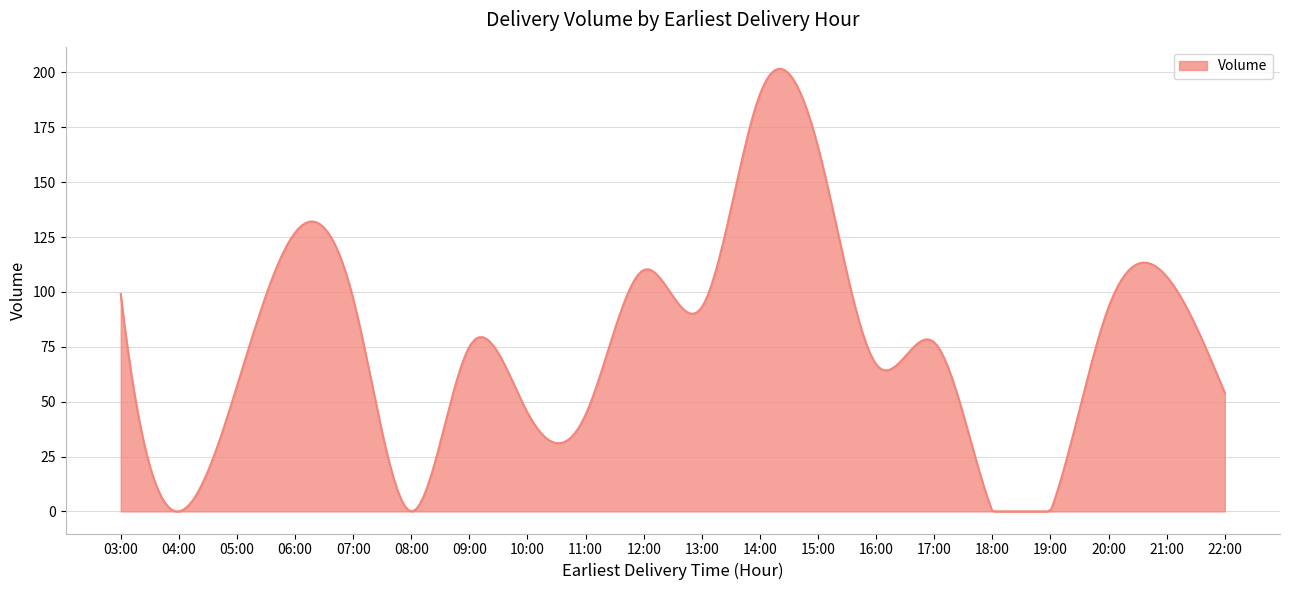

What is the difference between the maximum and minimum values?

201.6